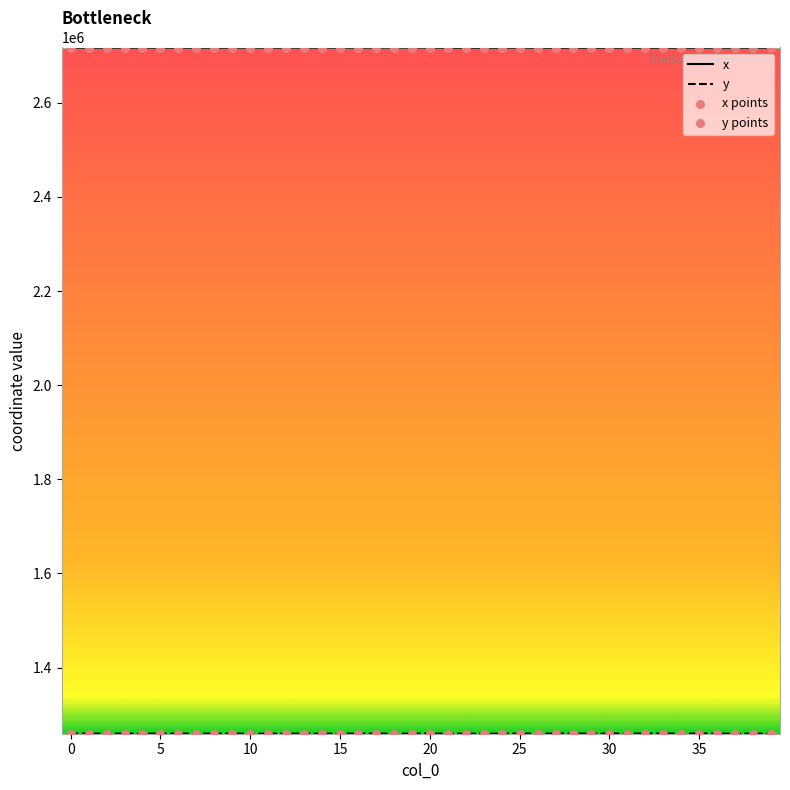

Which series has the largest total across all categories?

x